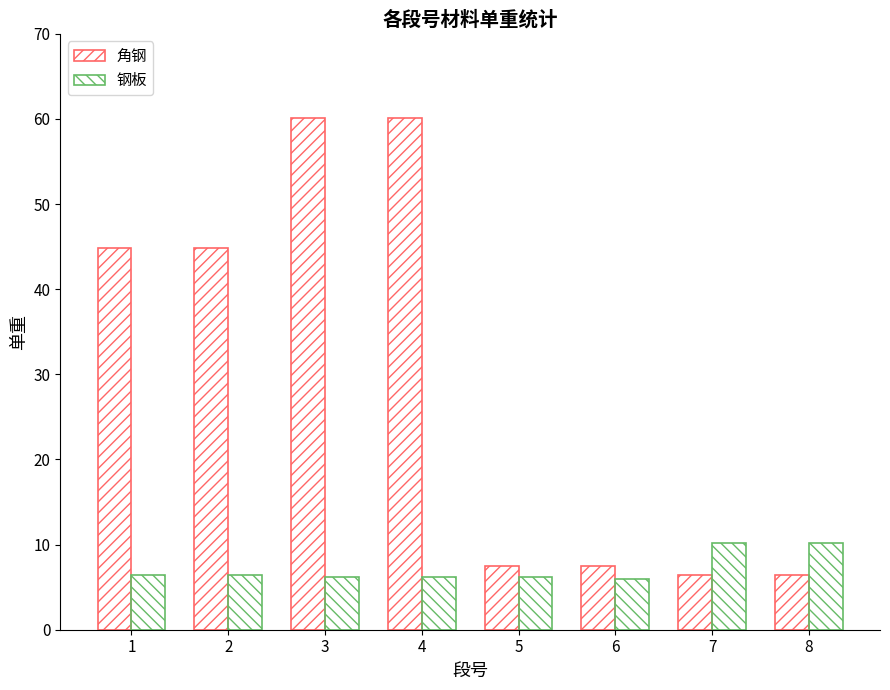

Does the chart contain any negative values?

No